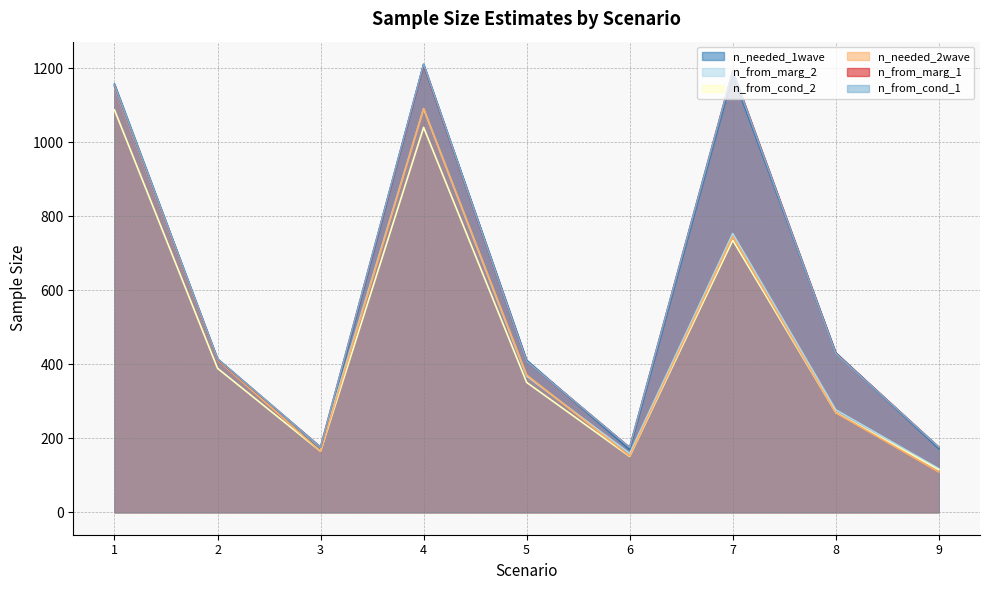

True or false: n_needed_1wave has a value of 1646 at 1.

False